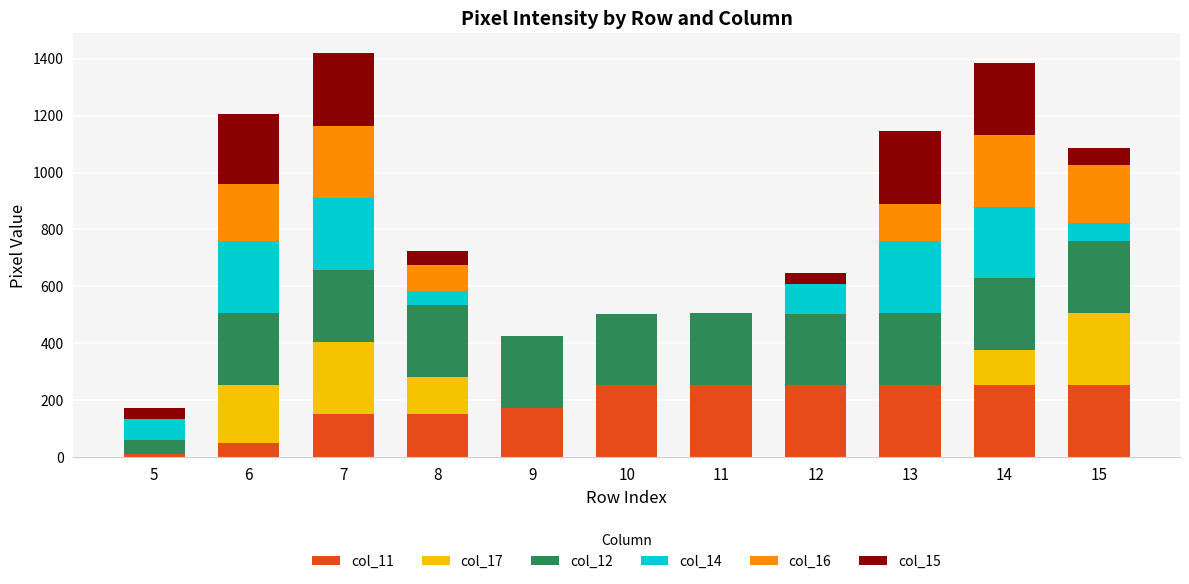

At which label is col_16 closest to 126?

13